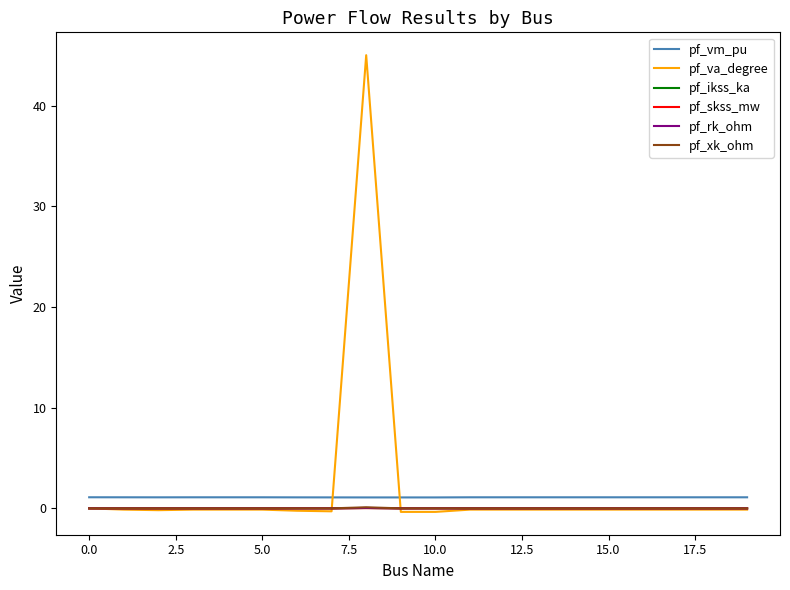

Which series has the largest total across all categories?

pf_va_degree